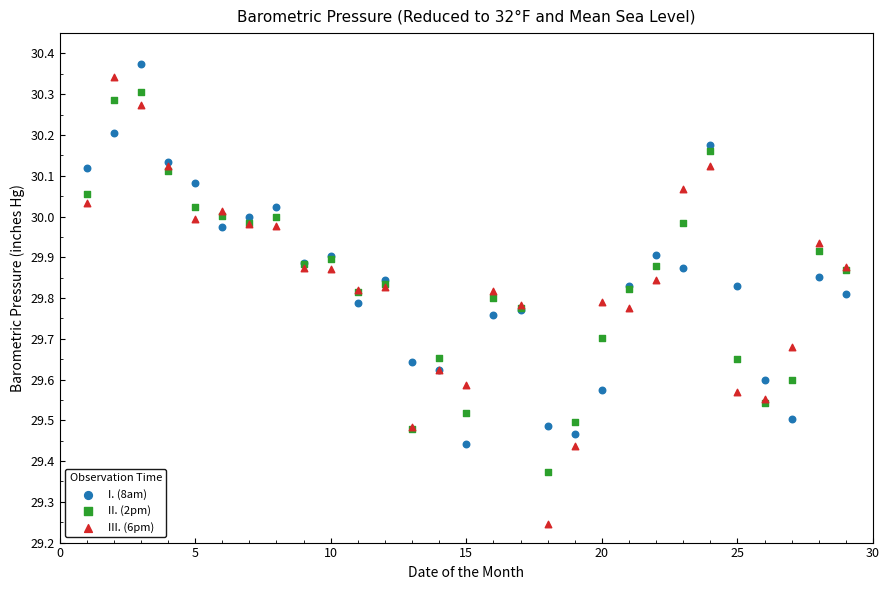

What are all the series names shown in the legend?

I. (8am), II. (2pm), III. (6pm)